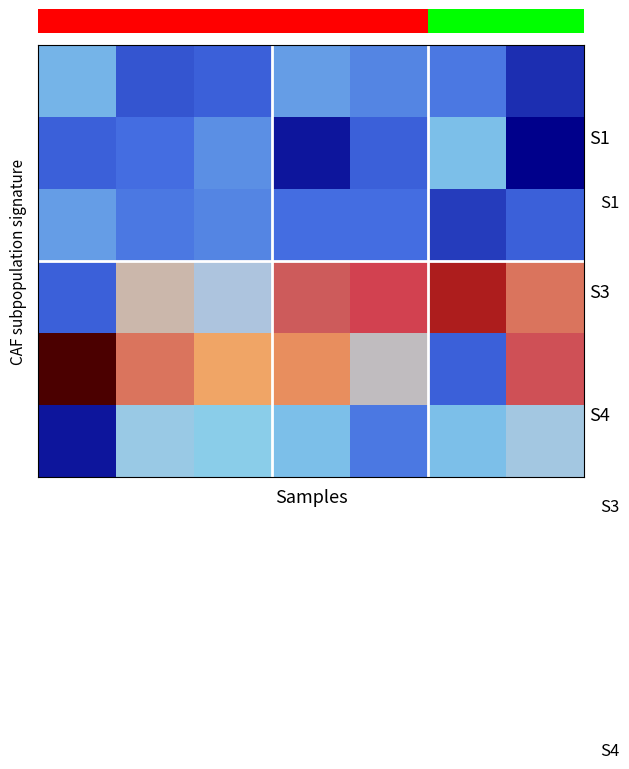

At how many categories does at least one series exceed 42?

2